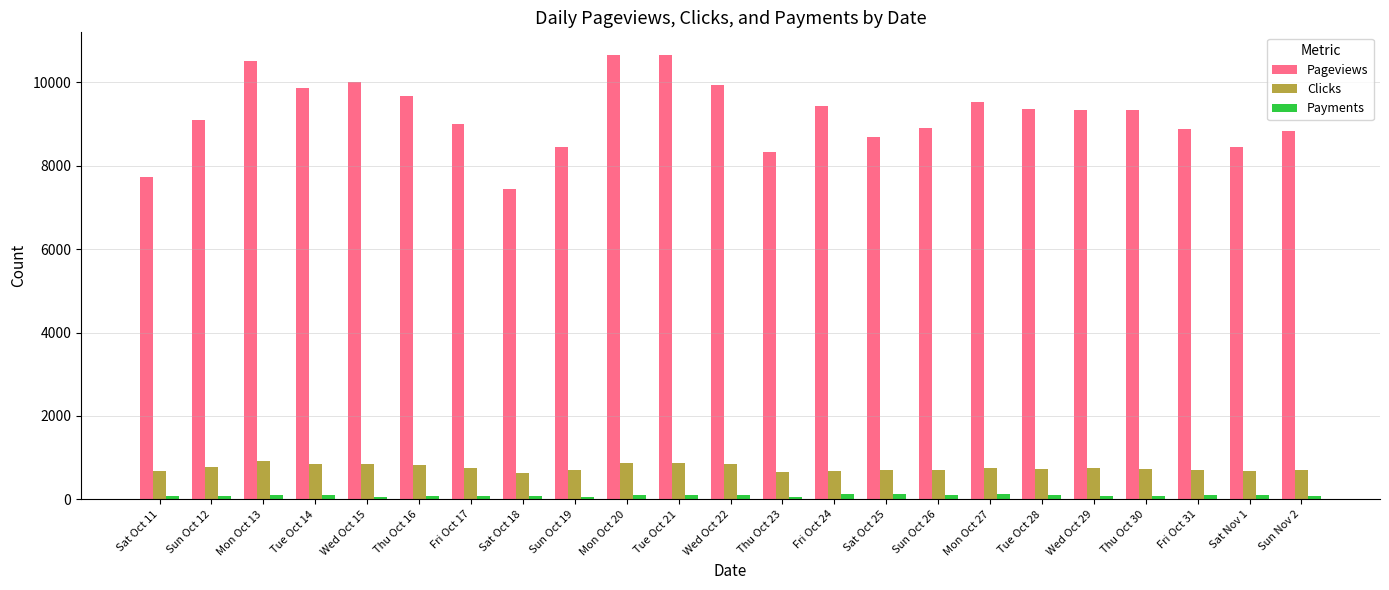

The value of Clicks at Mon Oct 13 is 909. True or false?

True